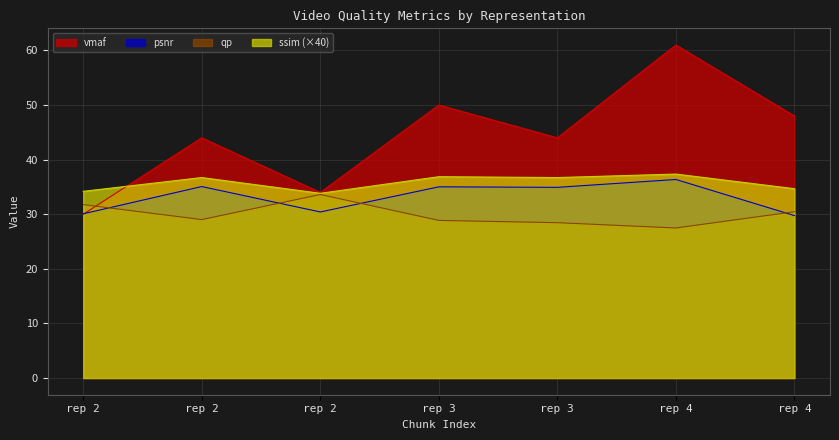

The value of ssim at rep 2 is 11.1. True or false?

False